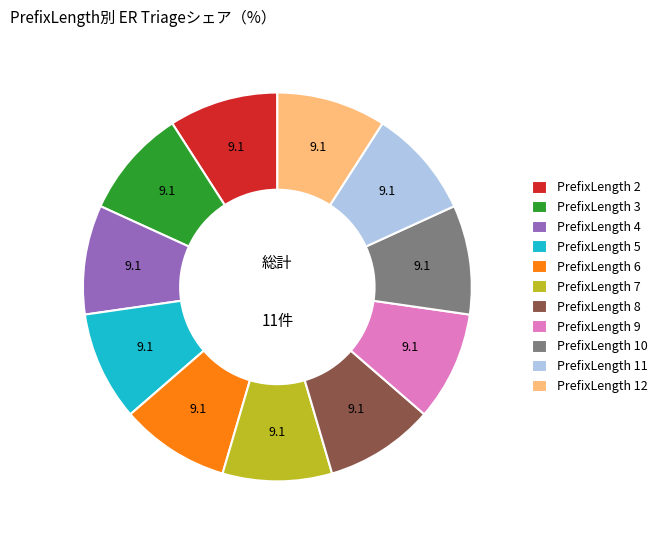

Does PrefixLength 6 represent more than half of the total?

No